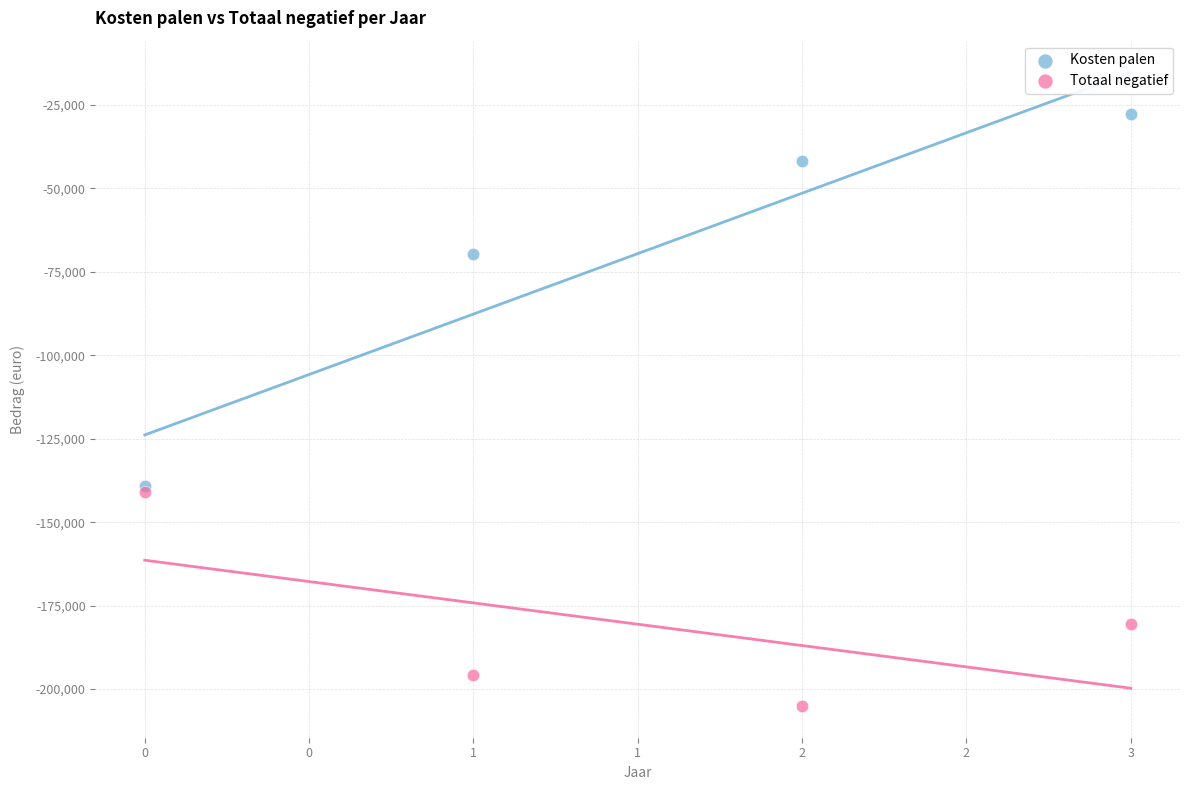

Which series has the widest spread of Y values?

Kosten palen